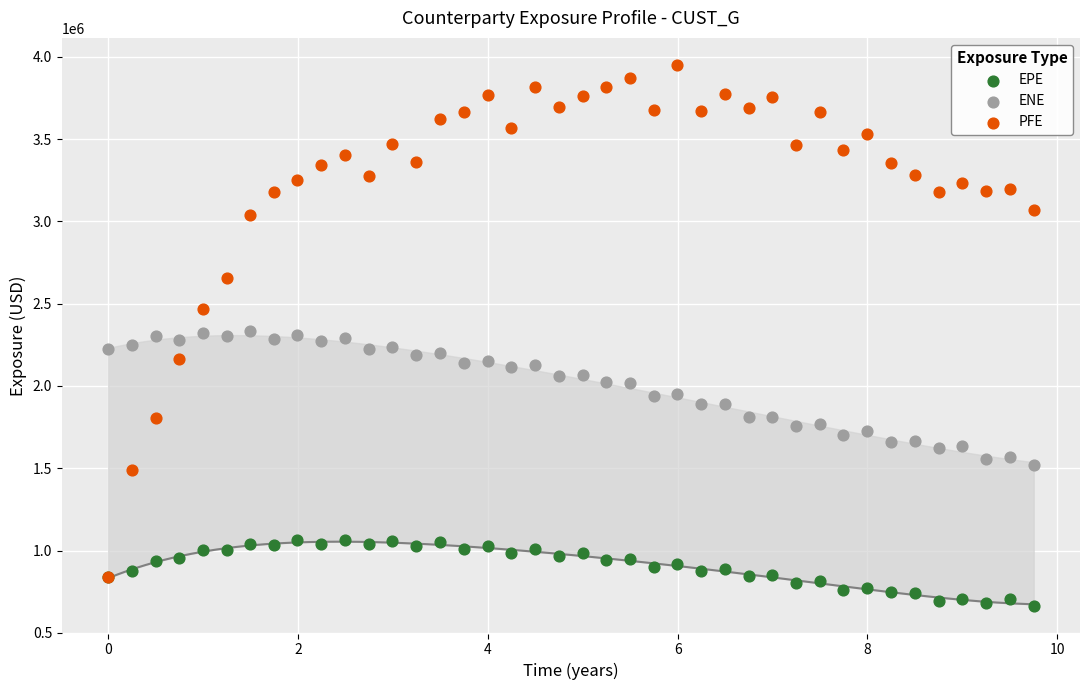

What are all the series names shown in the legend?

EPE, ENE, PFE